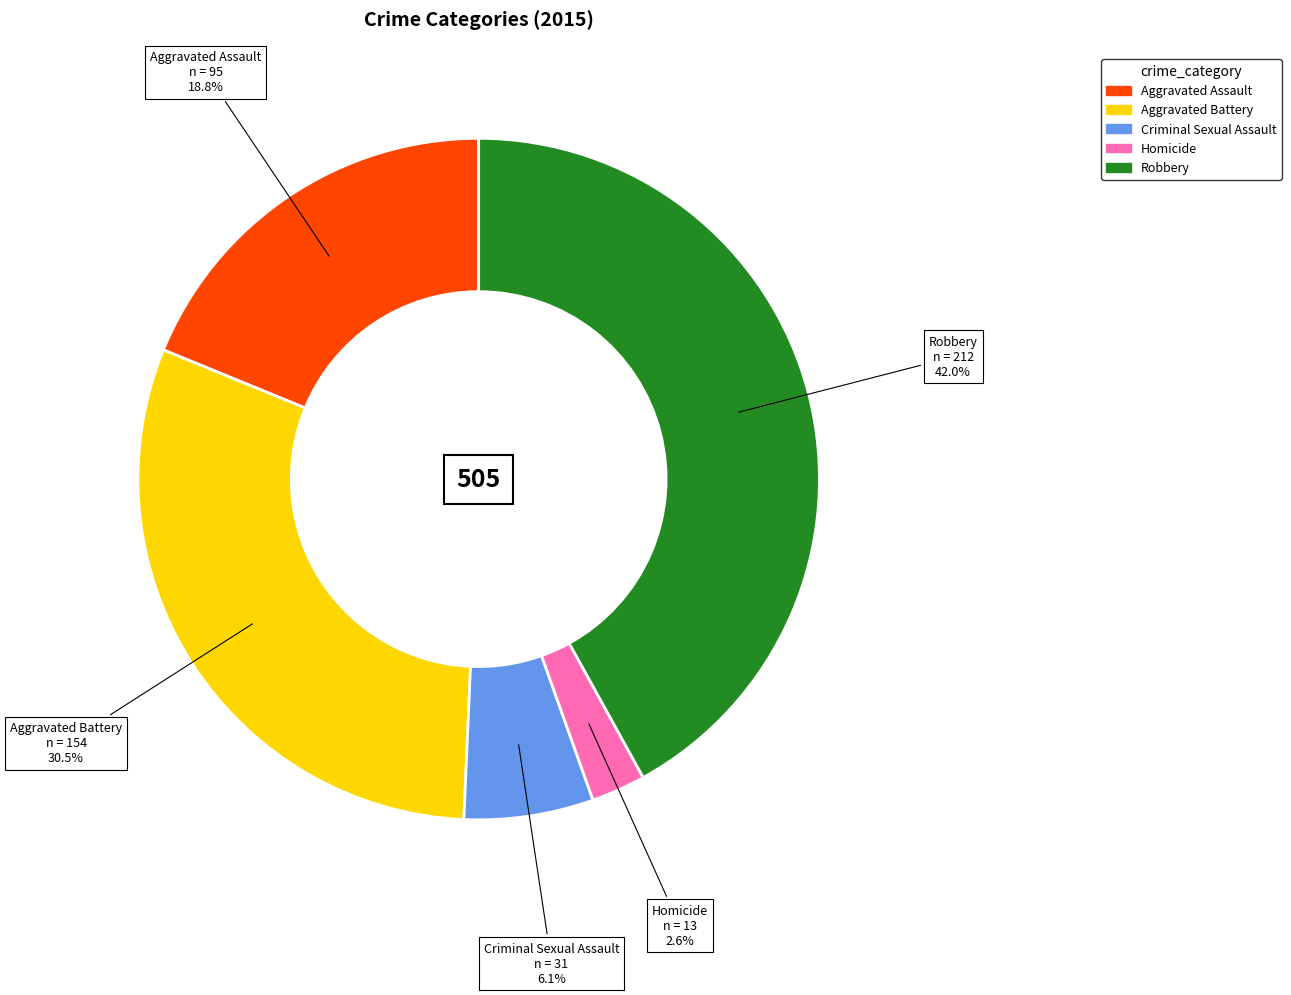

Count the number of slices in the pie.

5